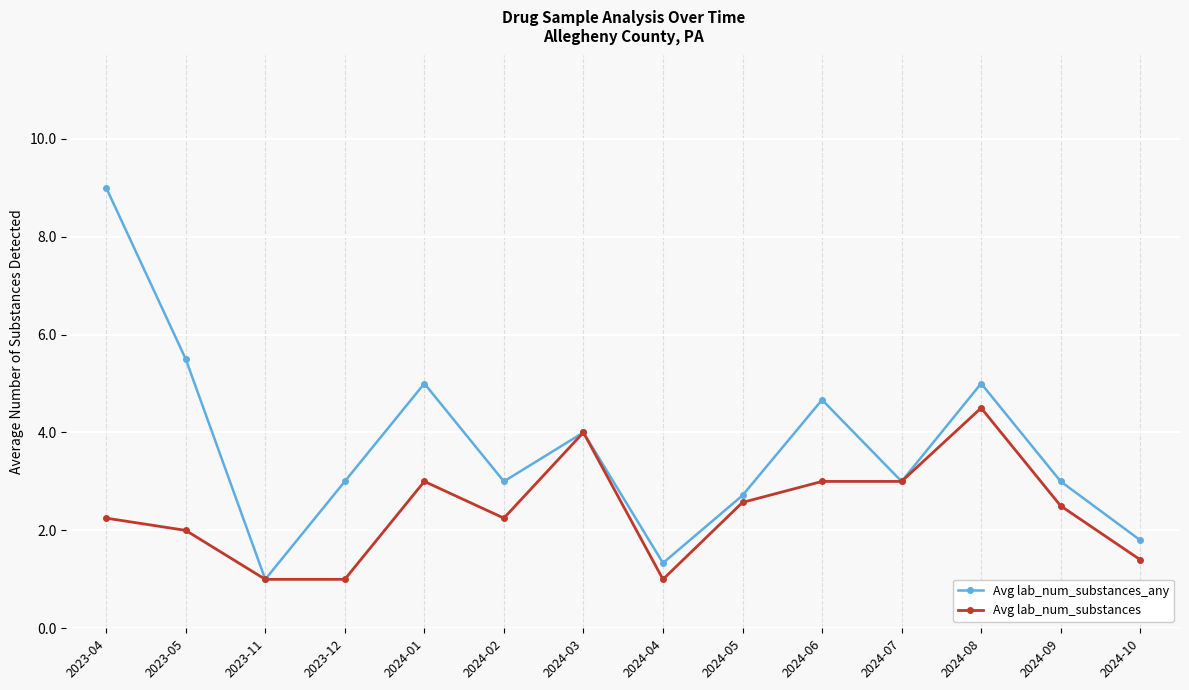

Which series has the largest total across all categories?

Avg lab_num_substances_any